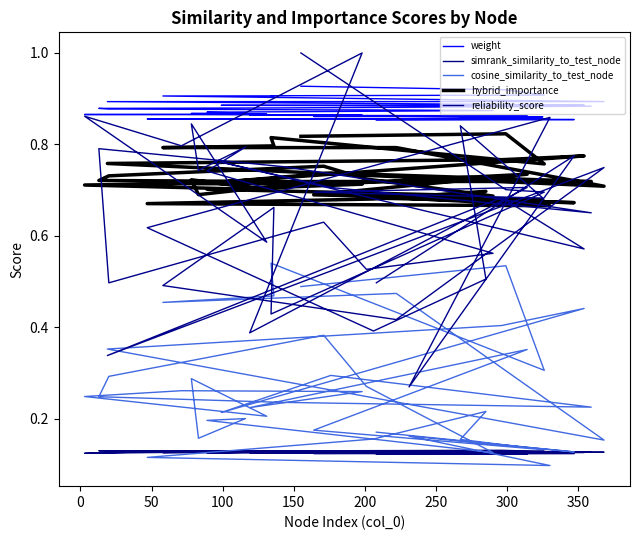

Is the value of weight at 400 greater than the value of cosine_similarity_to_test_node at 18?

Yes